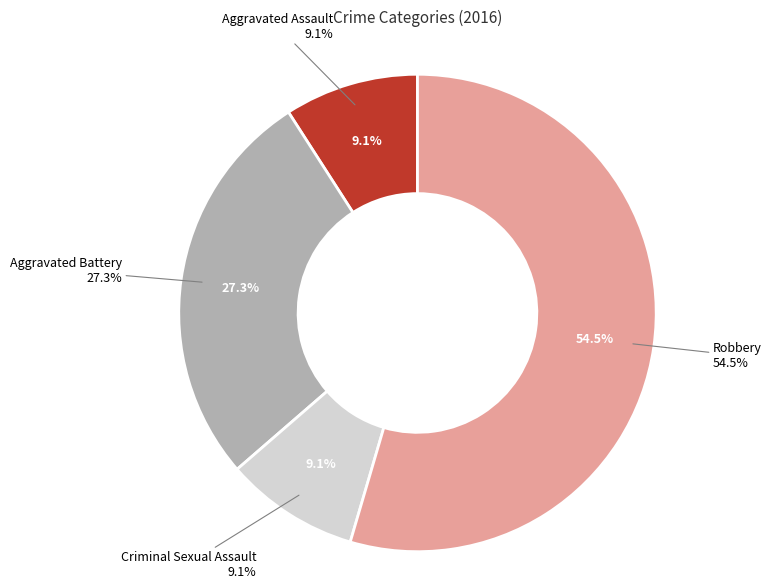

Which category accounts for the majority?

Robbery